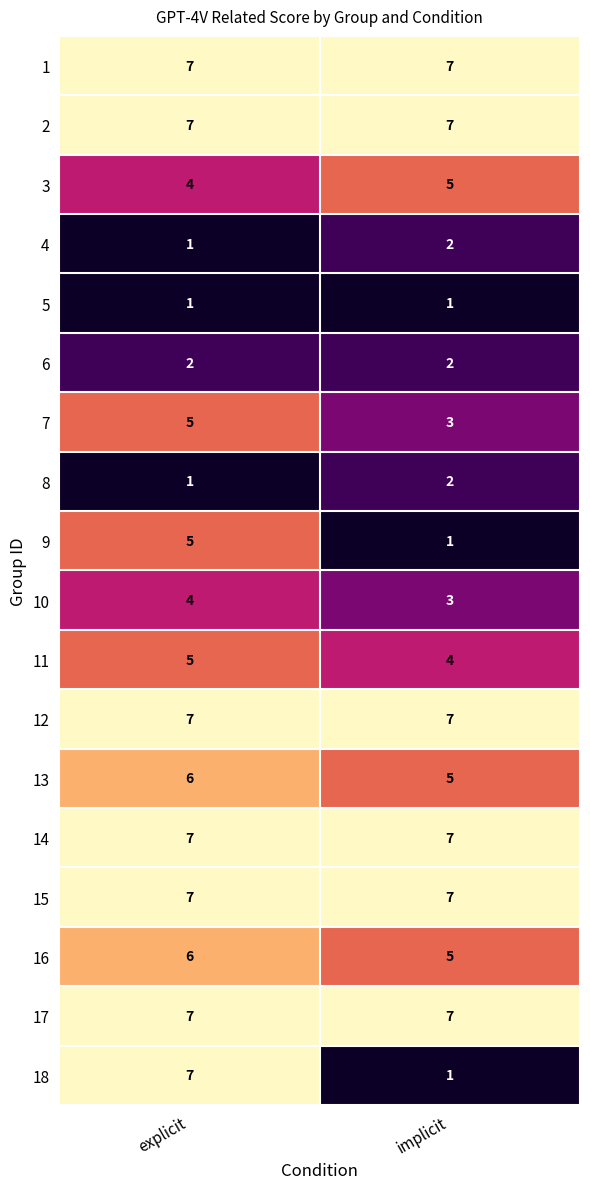

List the labels in order of 13 value, smallest first.

implicit, explicit